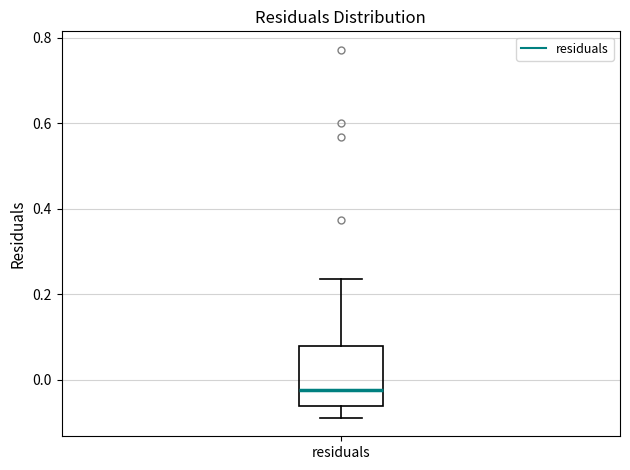

Read this box plot against the y-axis: the position of the median line, the range covered by the box, and the ends of both whiskers. The values are not printed on the chart, so give them approximately, as read against the axis.

median -0.02, box -0.06 to 0.08, whiskers -0.08 to 0.24